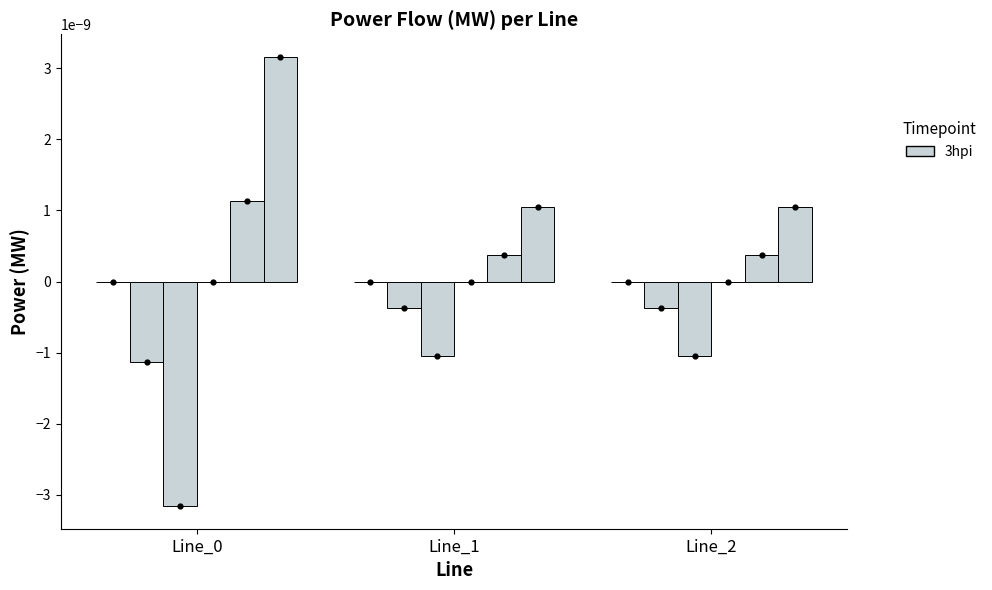

Which series reaches the maximum Y coordinate?

pf_p_c_to_mw